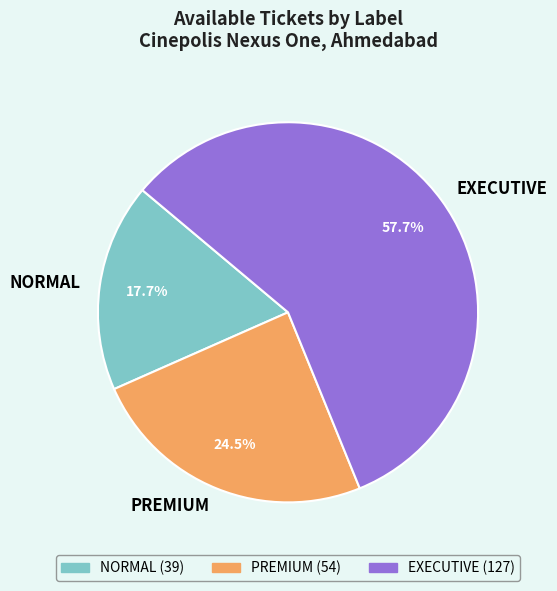

To the nearest percent, what portion does NORMAL represent?

18%